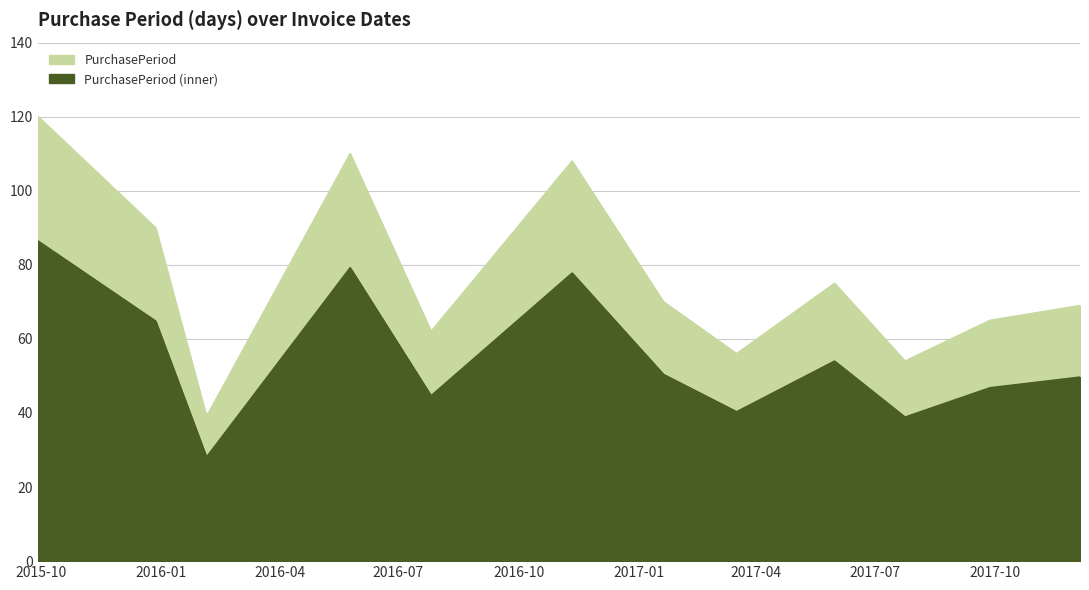

What is the ratio of the value at 2016-05-25 to the value at 2017-12-05?

1.6